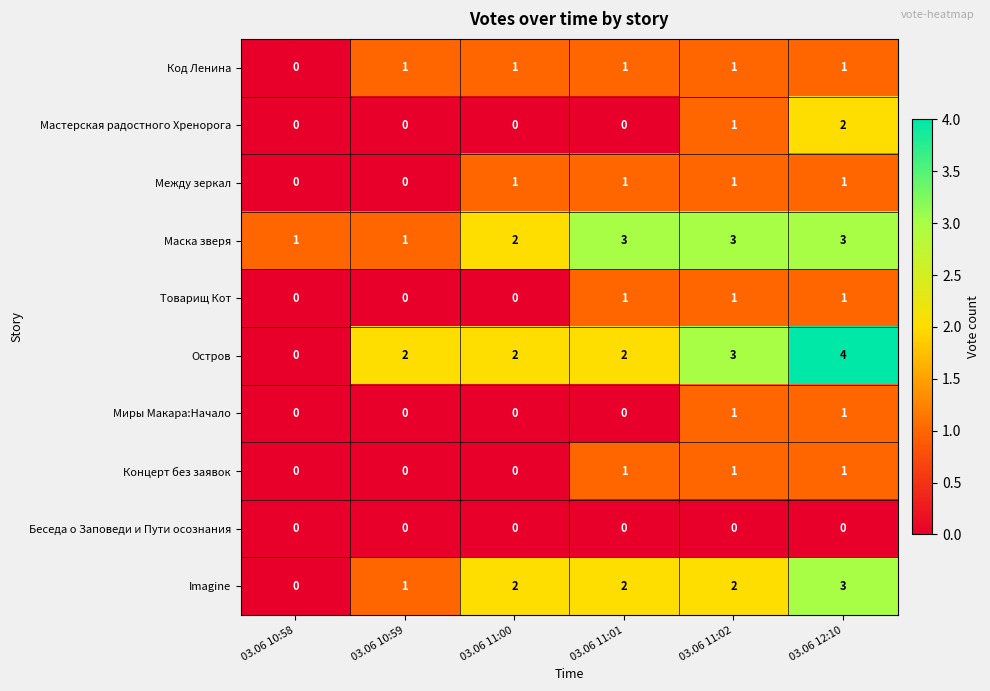

Which series has the widest spread of values?

Остров